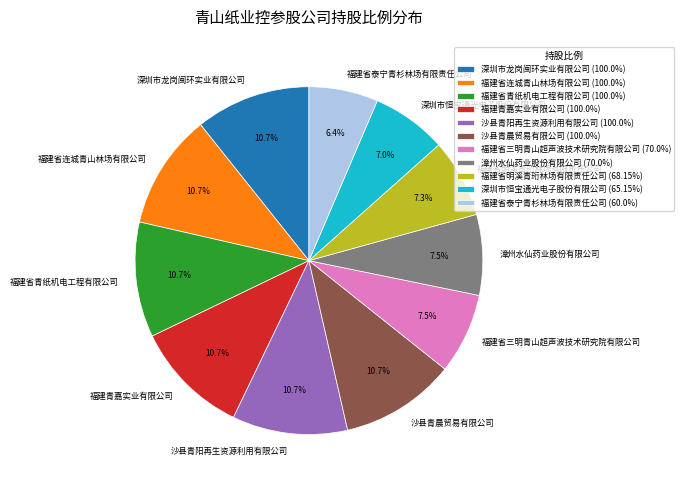

To the nearest percent, what portion does 福建青嘉实业有限公司 represent?

11%